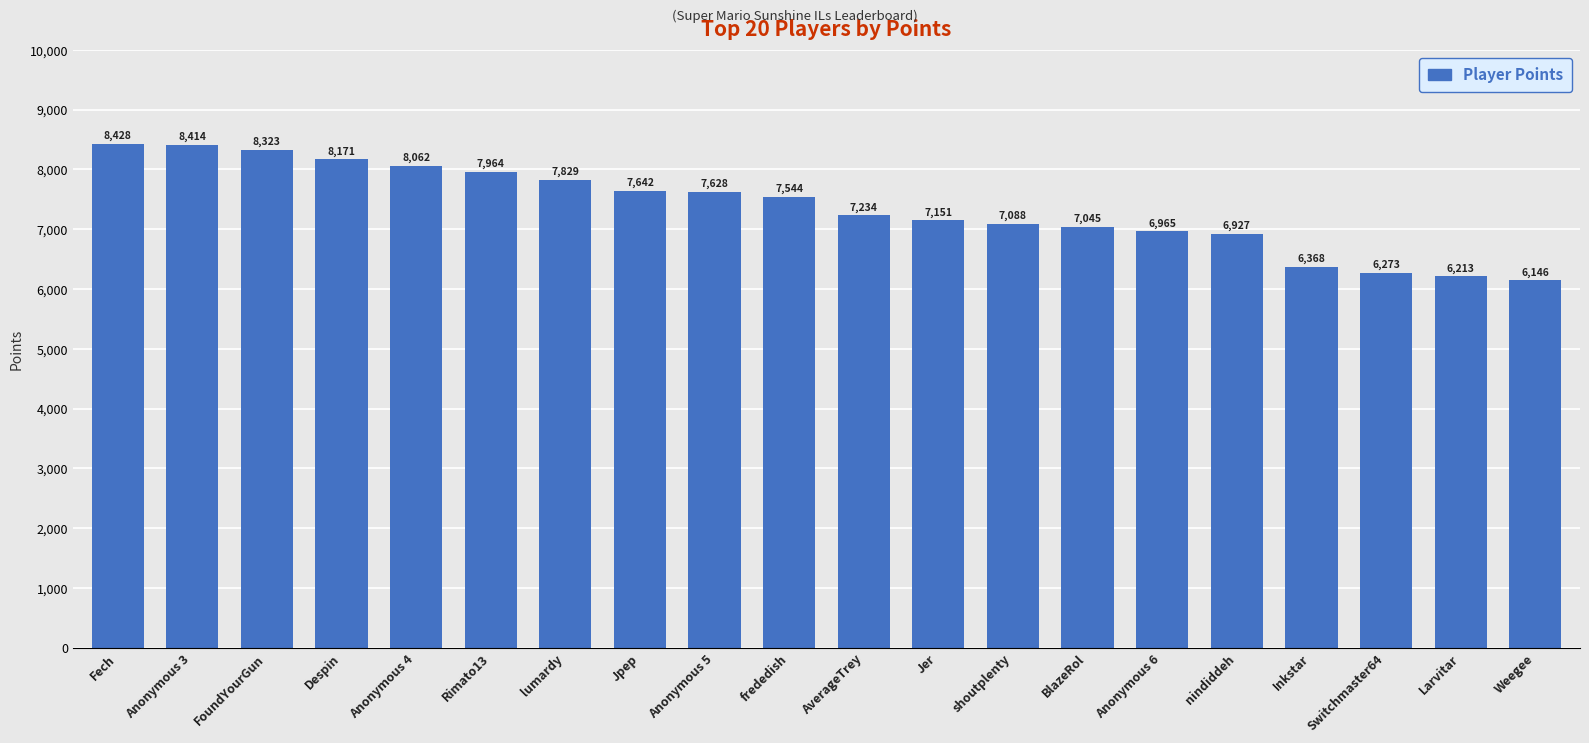

True or false: the data shows 8171 at Despin.

True